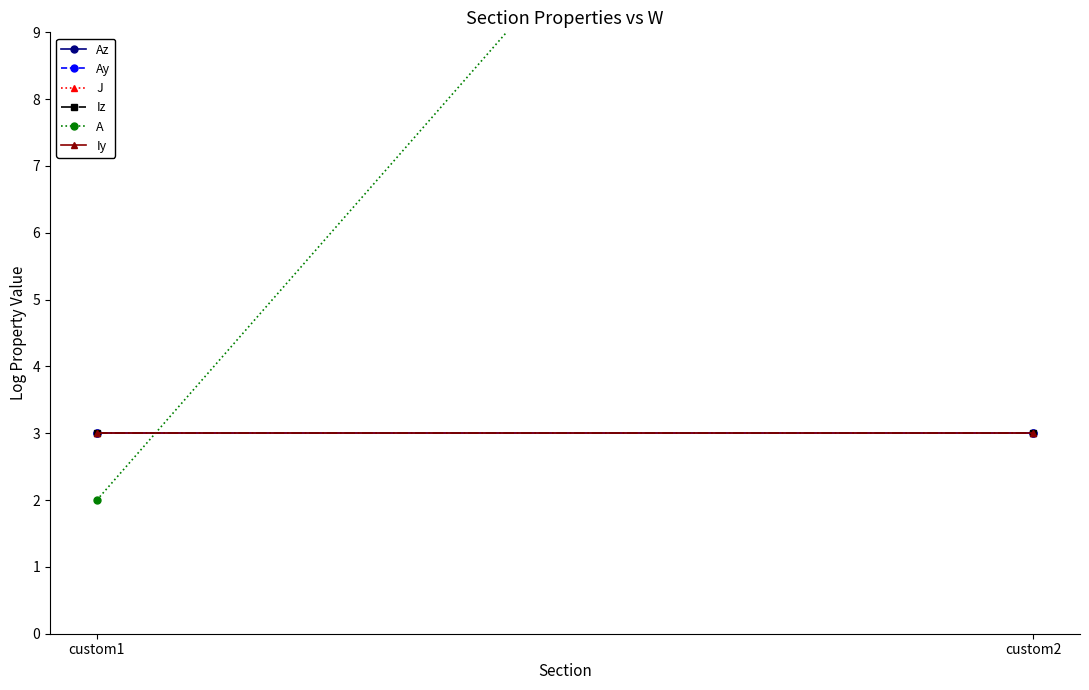

The J series shows 3.0 at custom1. True or false?

True